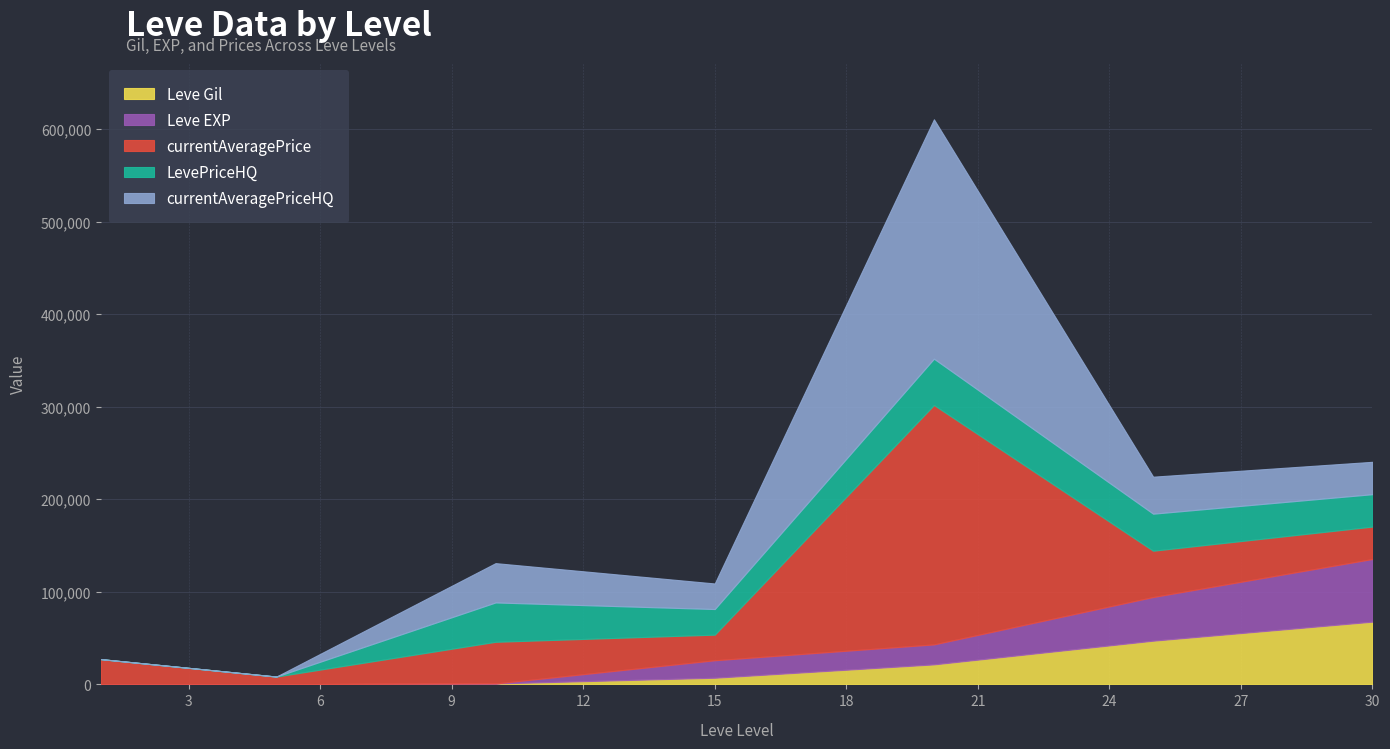

Reading left to right, list all the values displayed in this chart.

Leve Gil: 160	220	990	7170	21600	47200	67730
Leve EXP: 1	5	9	18910	21600	47200	67730
currentAveragePrice: 27128	8230	45003	27650	258646	50000	35000
LevePriceHQ: 0	0	42504	27650	50000	40000	35000
currentAveragePriceHQ: 0	0	42504	27650	258646	40000	35000